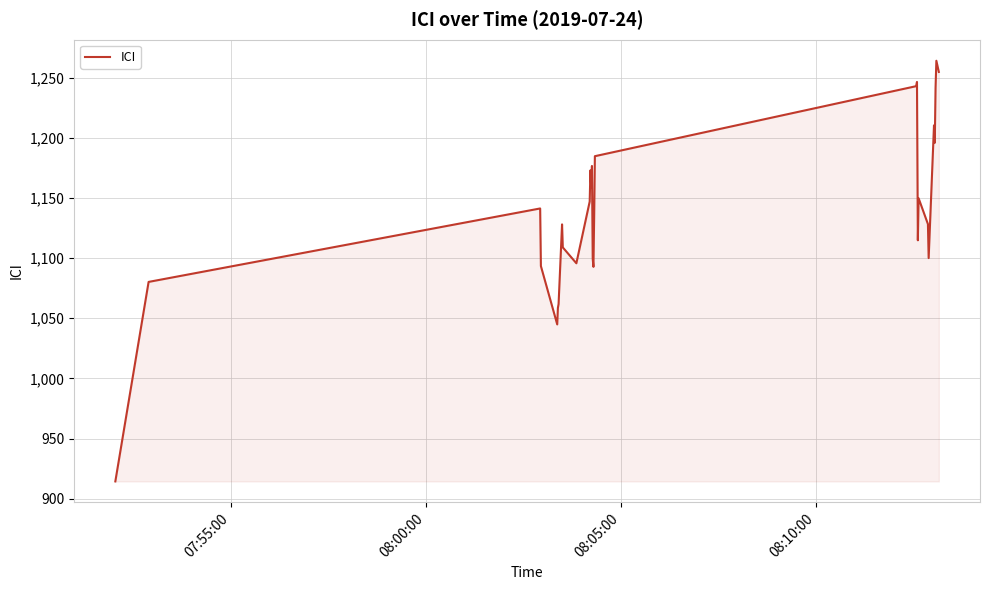

What is the greatest value displayed?

1264.0